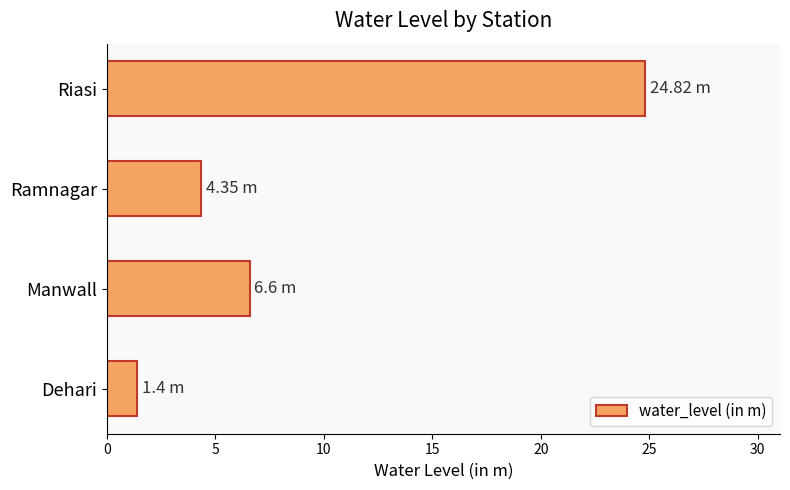

Rank the categories by value from highest to lowest.

Riasi, Manwall, Ramnagar, Dehari